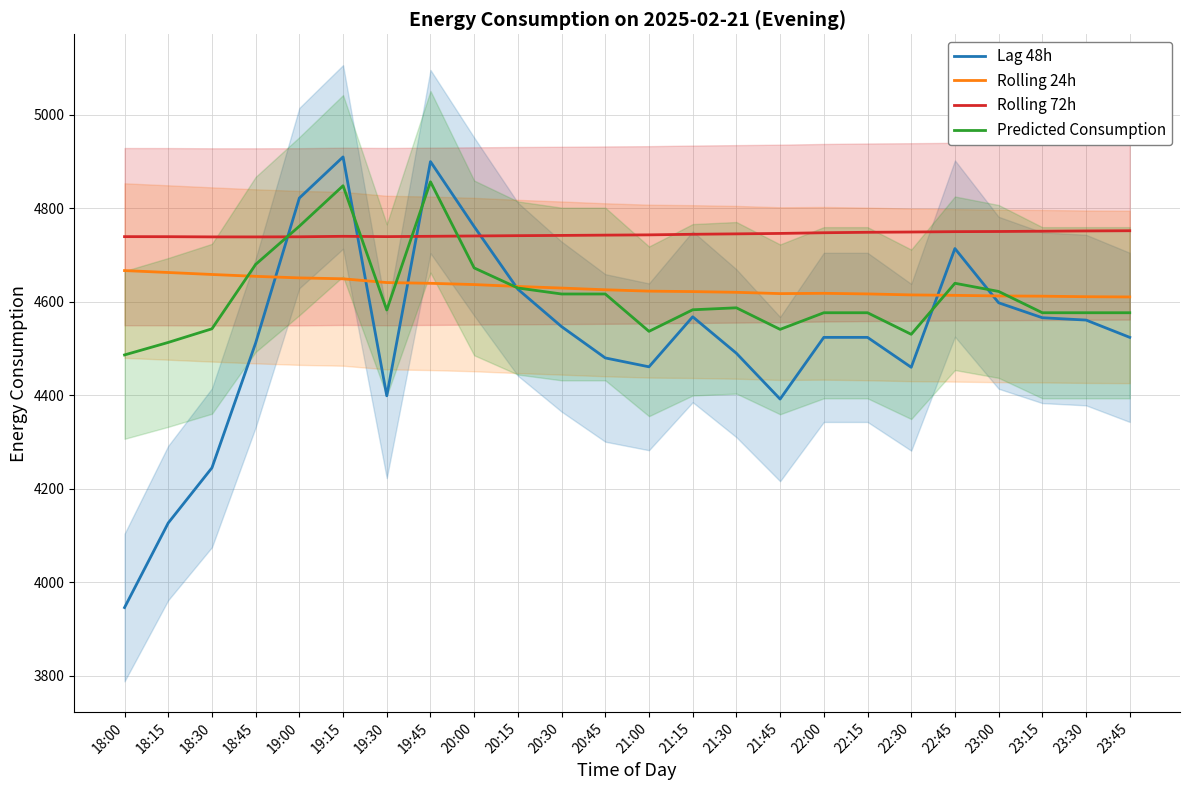

How many data points in Rolling 72h are less than 4743?

12